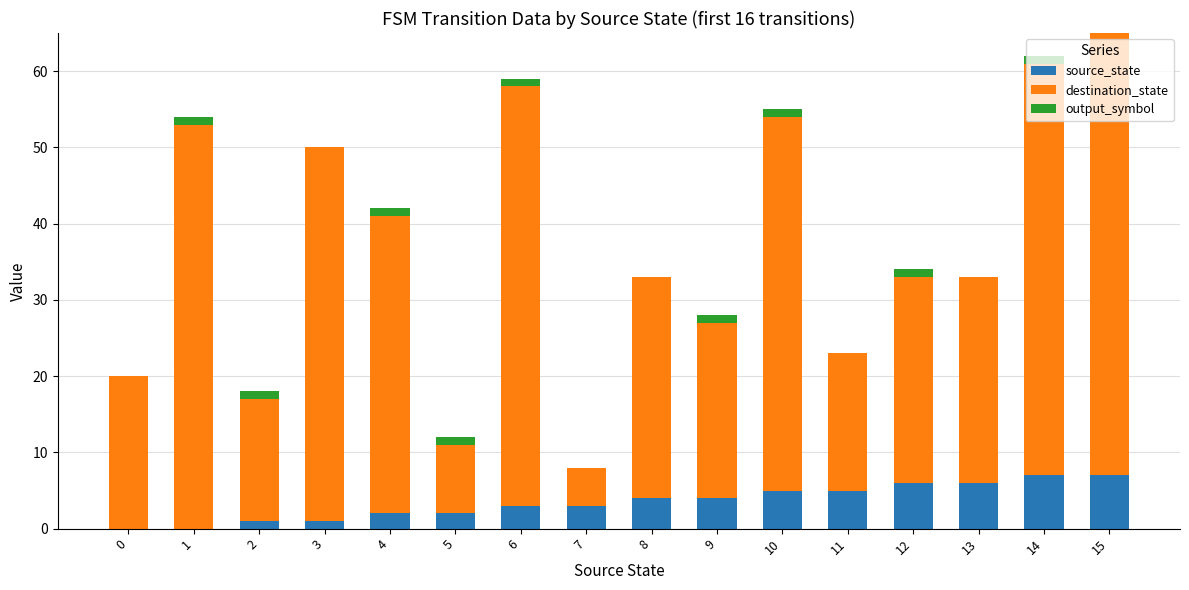

Are the bars grouped side by side (vs. stacked)?

No